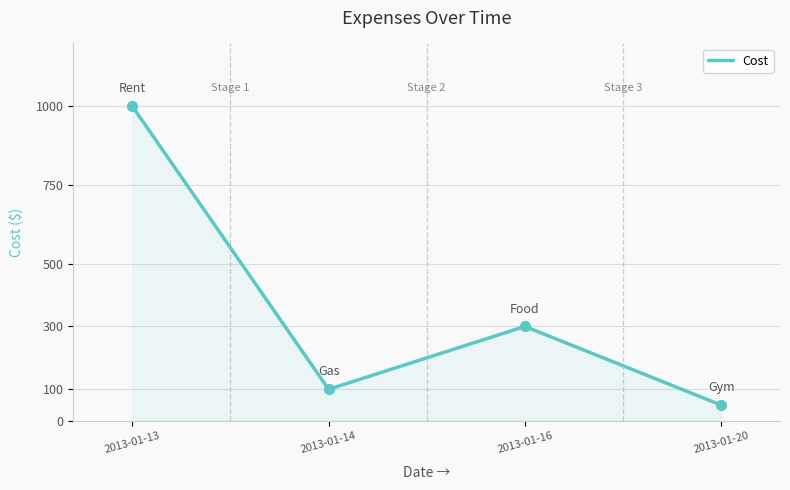

Which has a higher value, 2013-01-14 or 2013-01-13?

2013-01-13